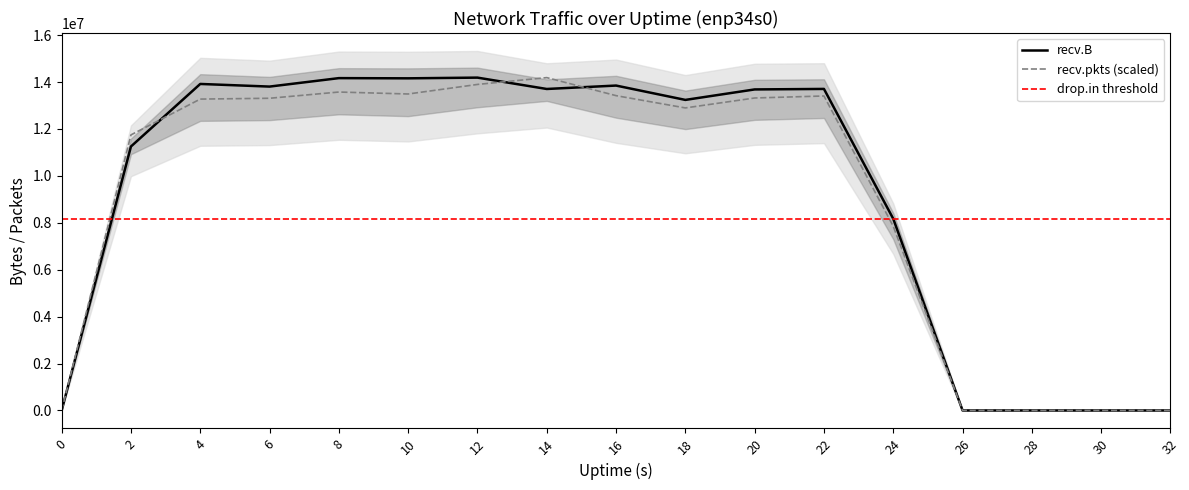

How many data points in recv.B are less than 13685985?

8